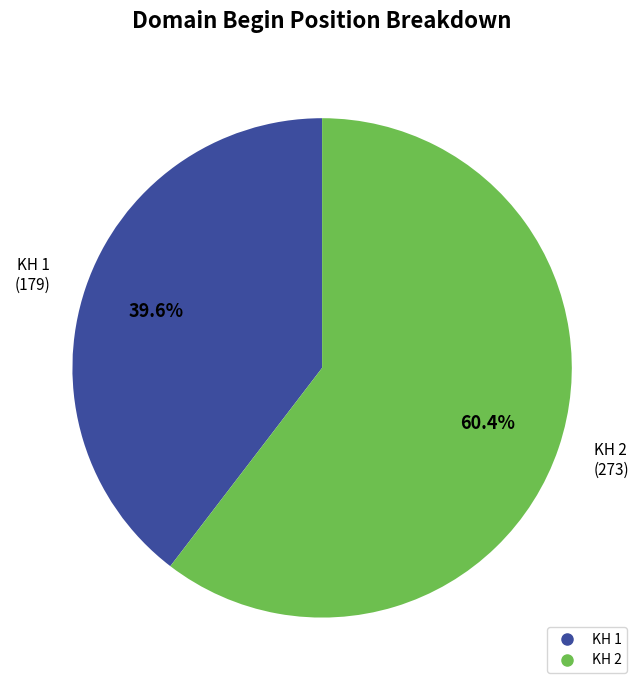

How much of the chart is everything except KH 2?

39.6%